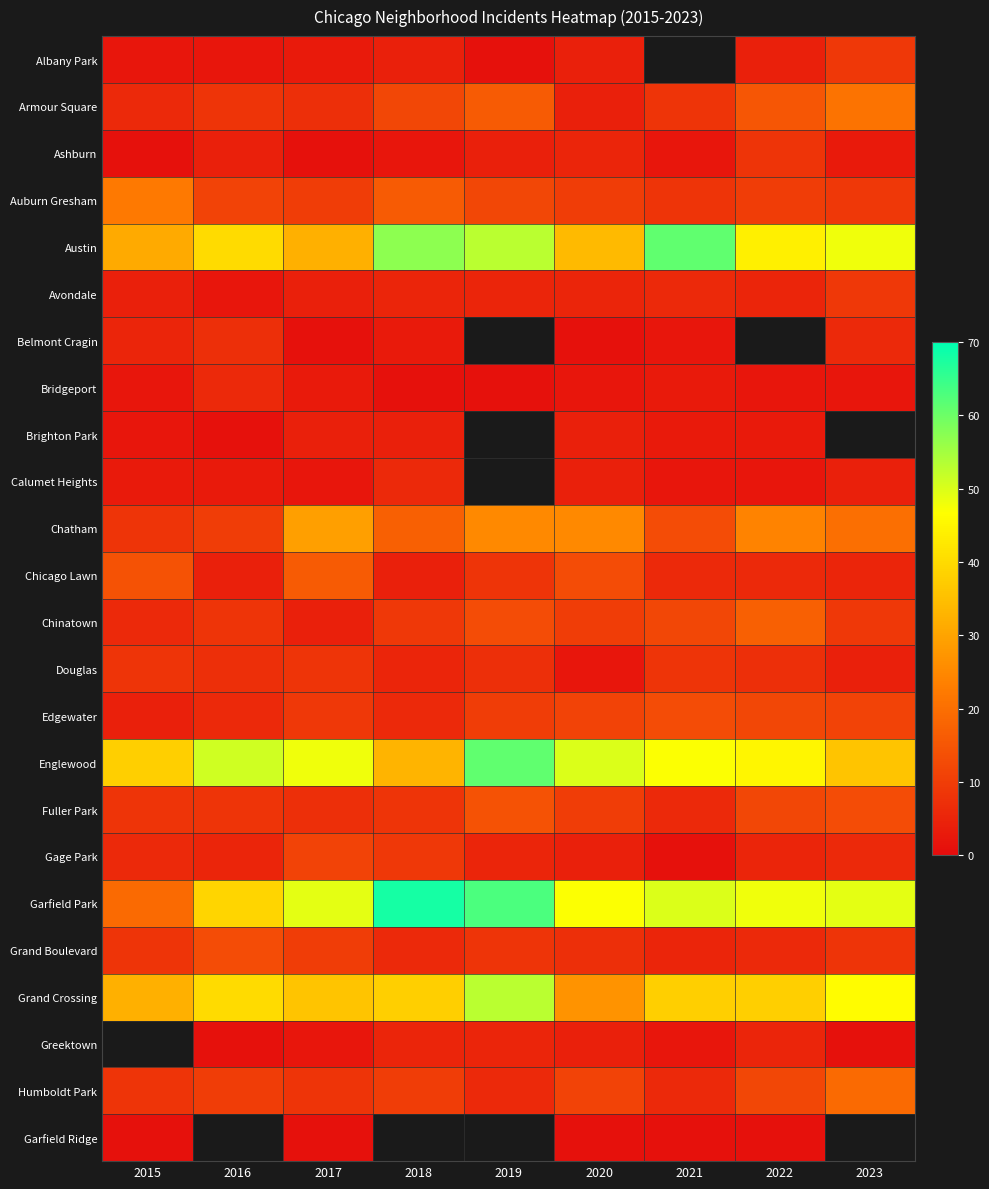

Rank the categories by Austin value from highest to lowest.

2021, 2018, 2019, 2023, 2022, 2016, 2020, 2017, 2015